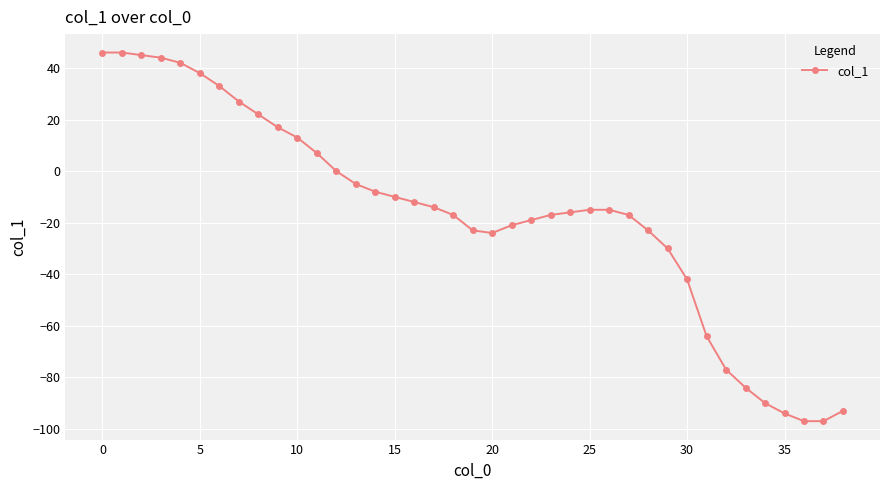

What is the value of the 18th point from the left?

-14